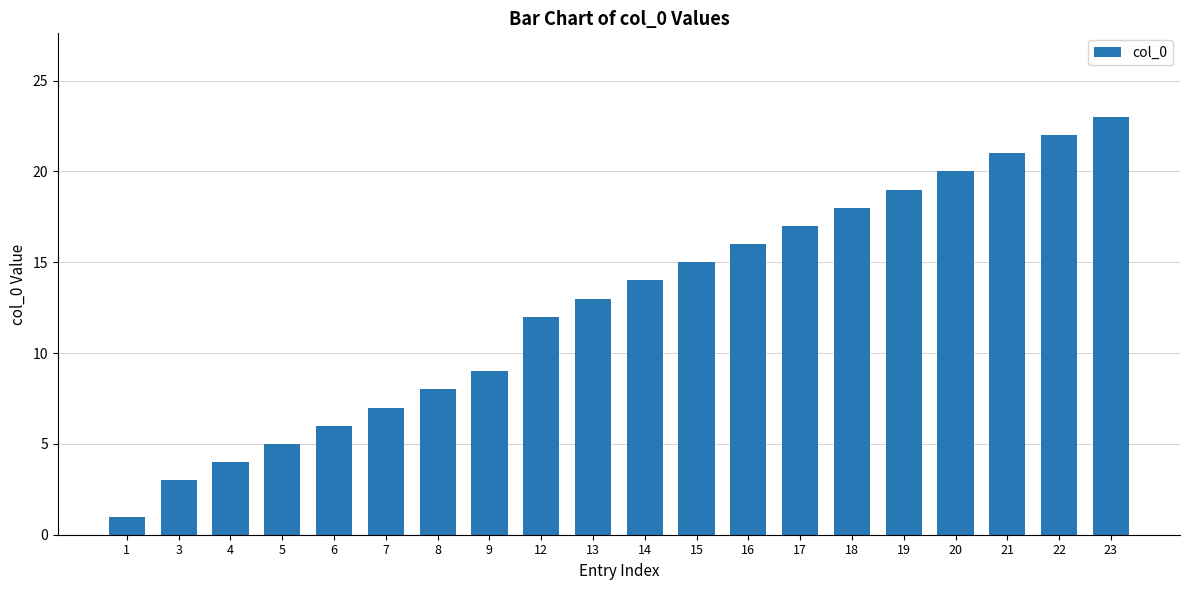

True or false: the data shows 1 at 4.

False